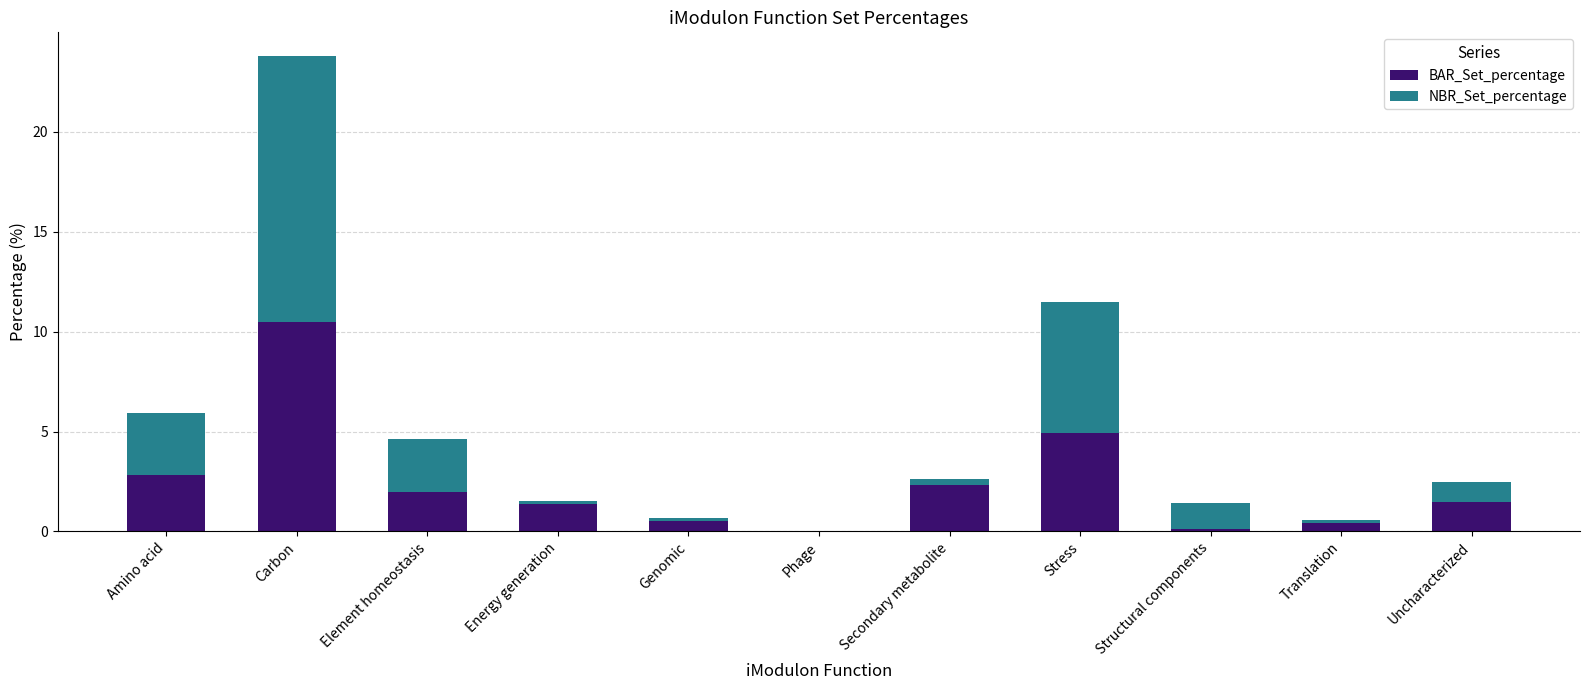

Where is BAR_Set_percentage nearest to the value 5?

Stress